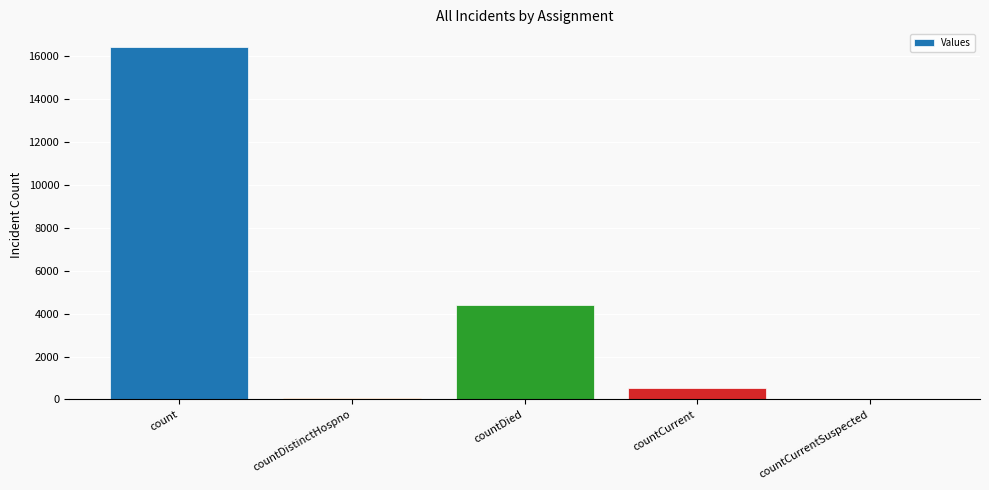

The value at countDied is 4409. True or false?

True